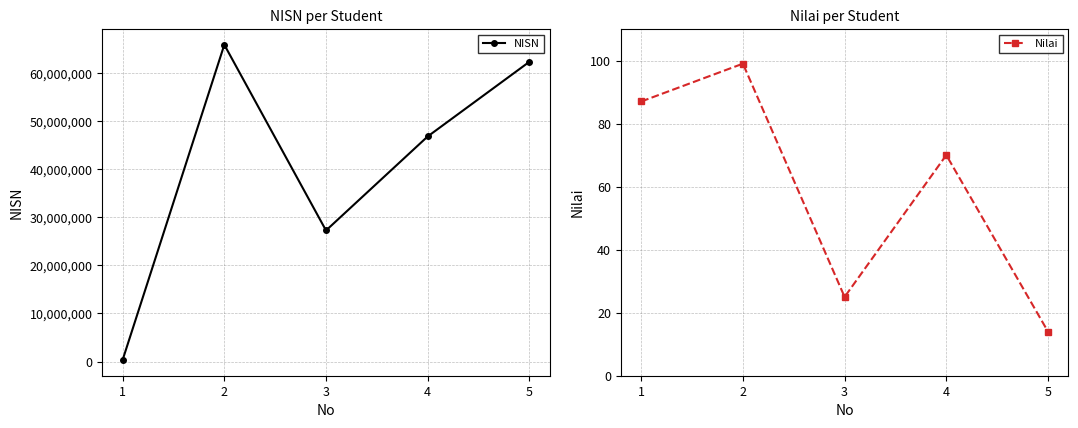

In NISN, how many points are higher than both neighbors (excluding endpoints)?

1